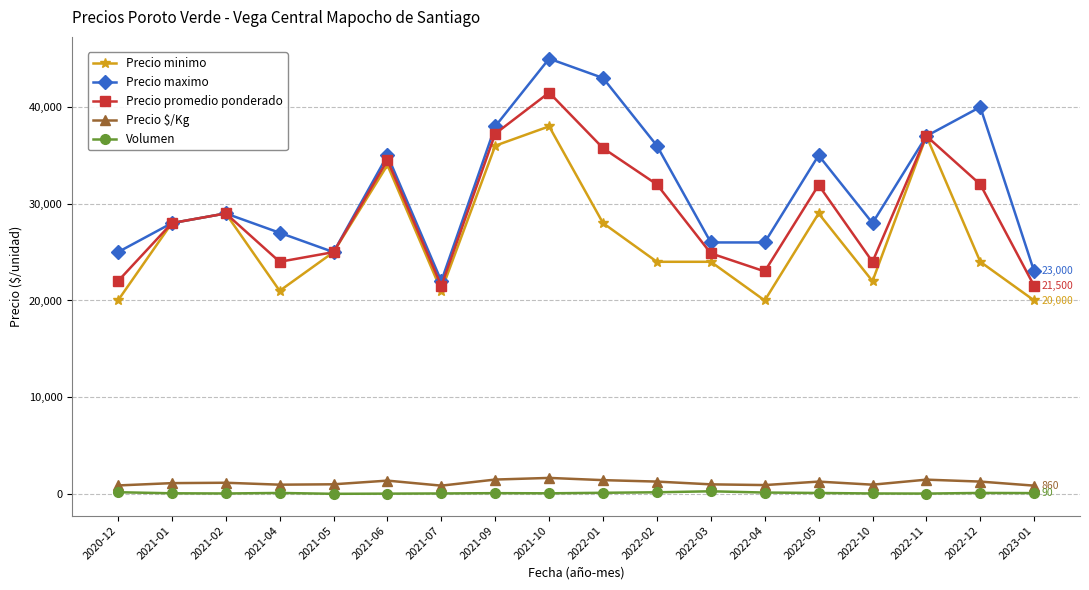

True or false: Precio $/Kg has a value of 1278 at 2022-05.

True